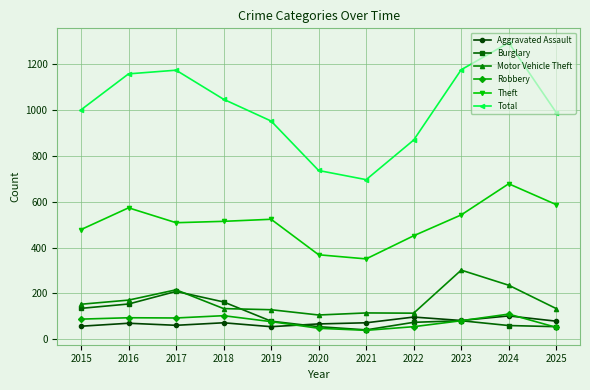

True or false: Burglary and Total cross at least once.

False